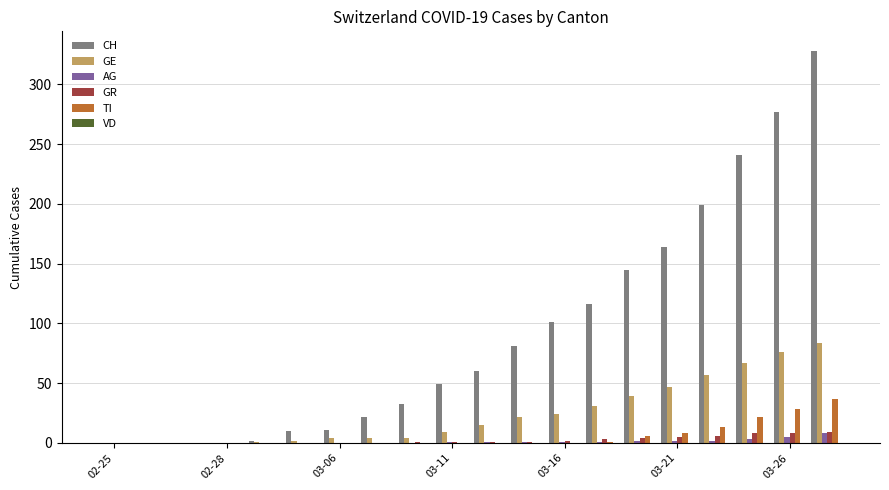

What is the sum of all CH values?

1839